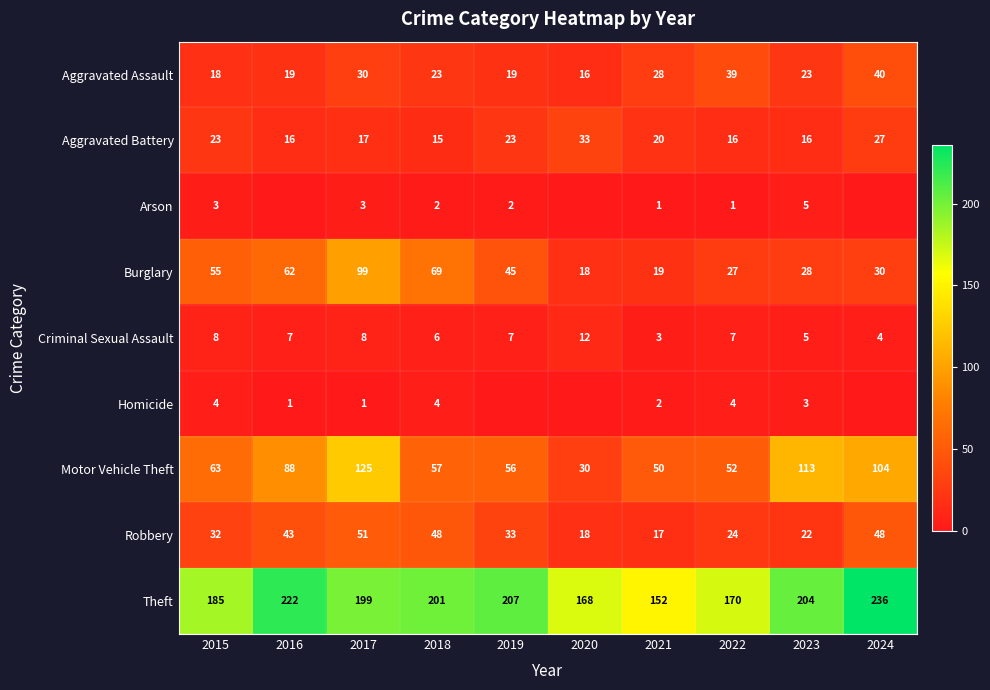

Between 2016 and 2024, which is larger?

2024